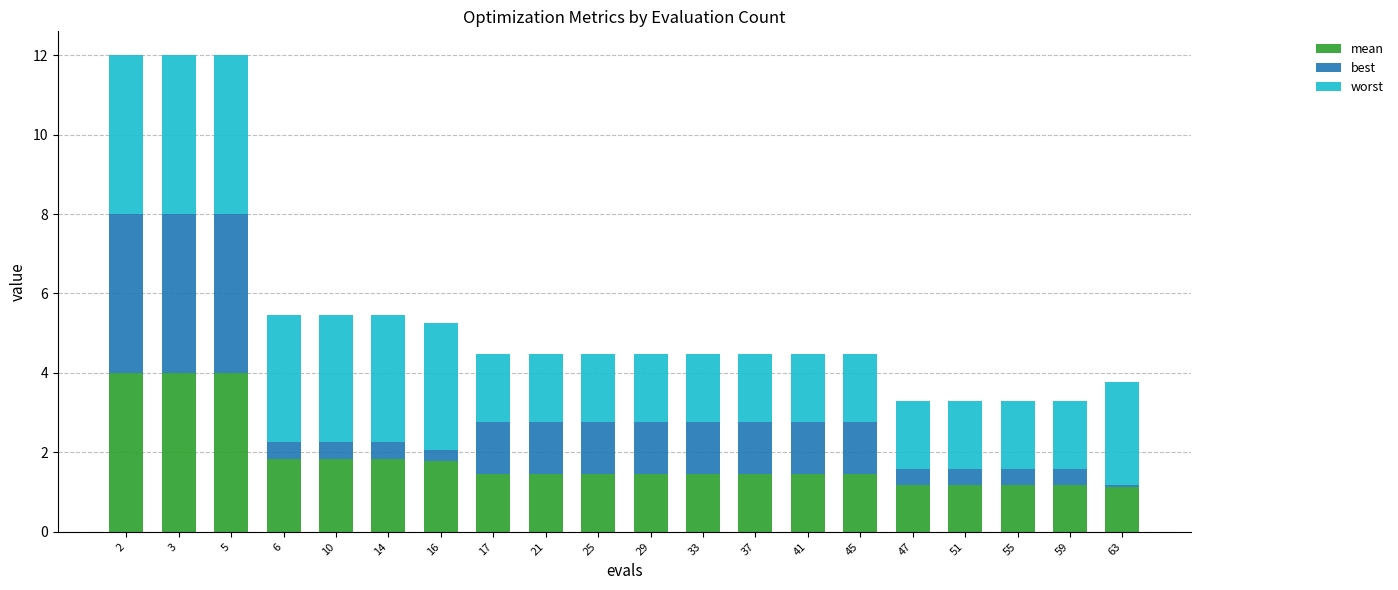

What is the average value of the mean series?

1.8